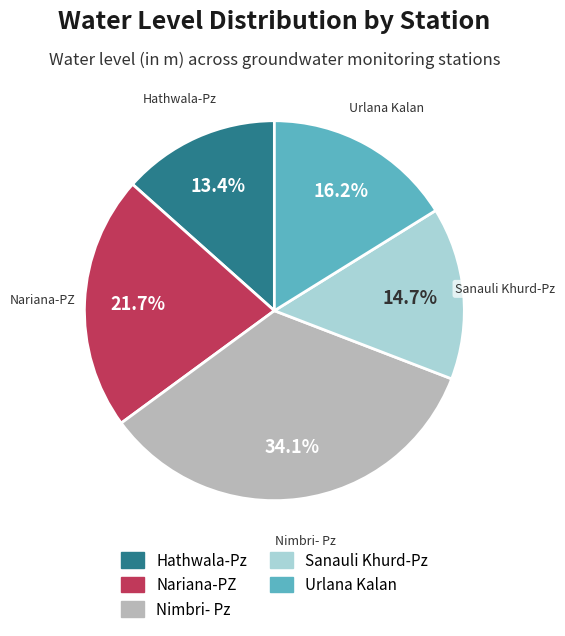

To the nearest percent, what percentage of the pie is Sanauli Khurd-Pz?

15%